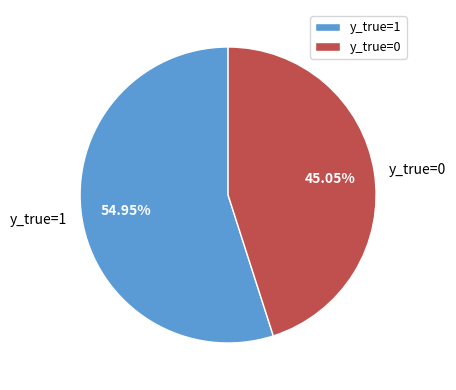

What portion of the pie excludes y_true=0?

54.9%